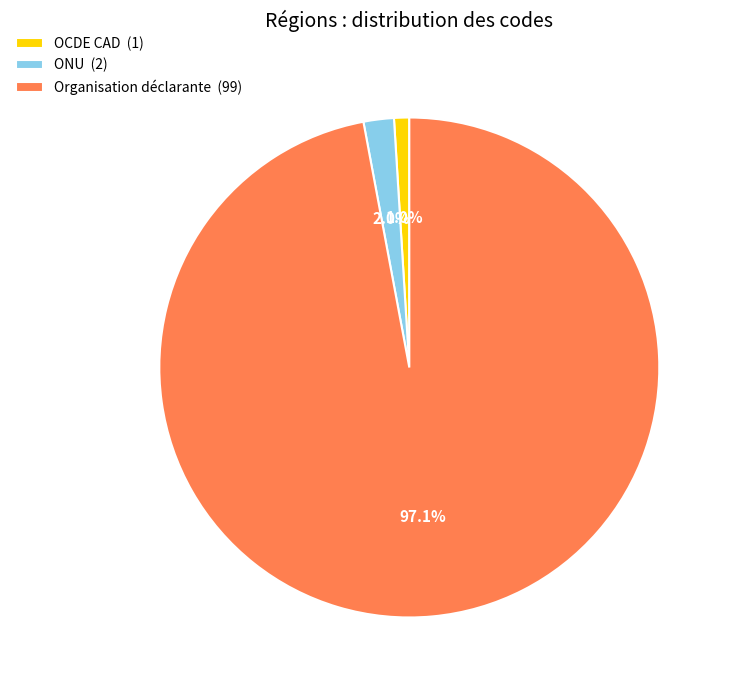

The OCDE CAD slice represents 11% of the pie. True or false?

False